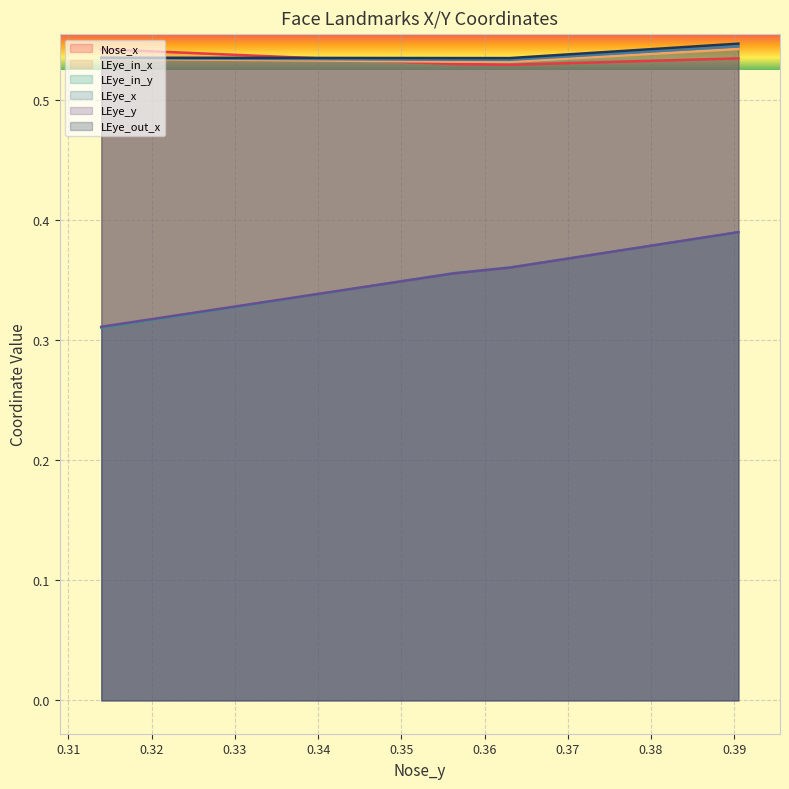

At which label does LEye_y reach its minimum?

0.3139441907405853